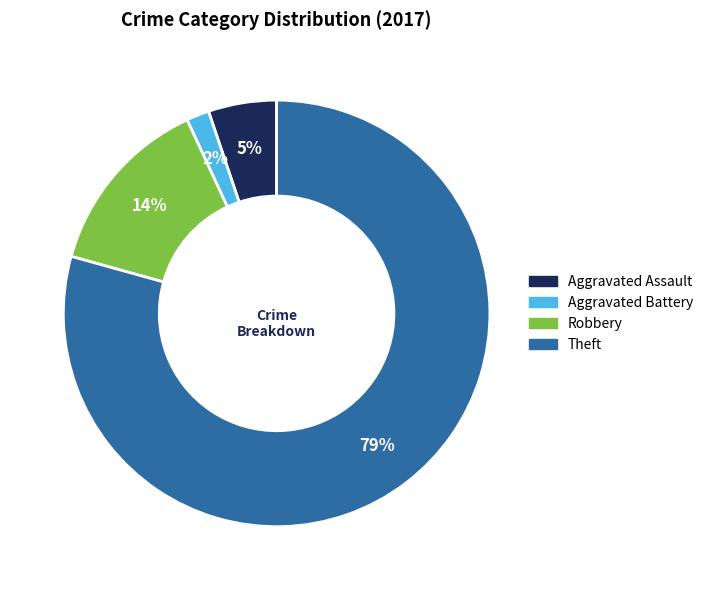

To the nearest percent, what is the average slice percentage?

25%